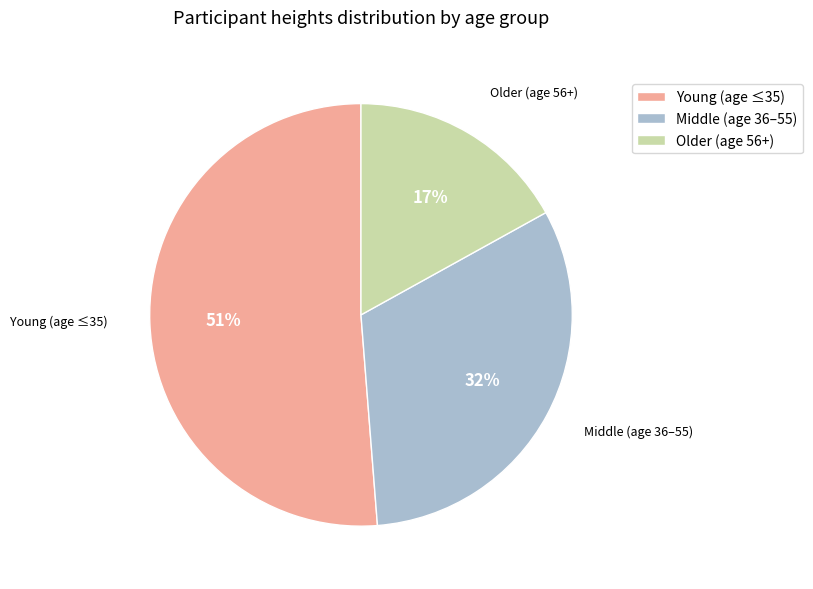

Does Young (age ≤35) account for over 50% of the chart?

Yes